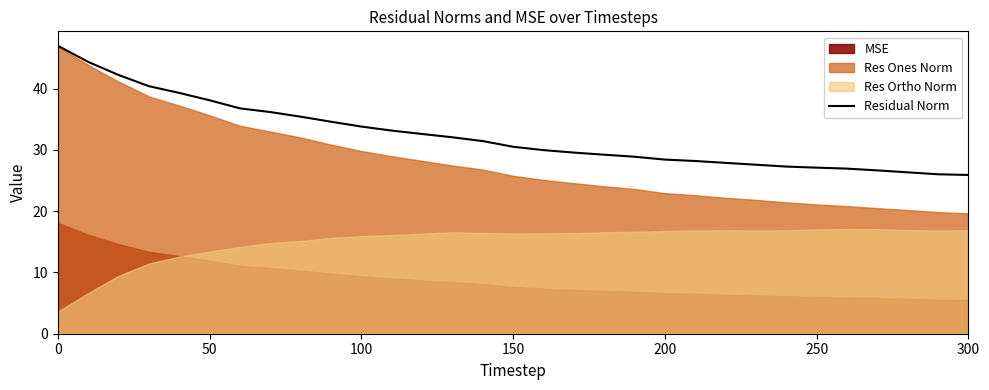

What is the highest value of the Residual Norm series?

47.0